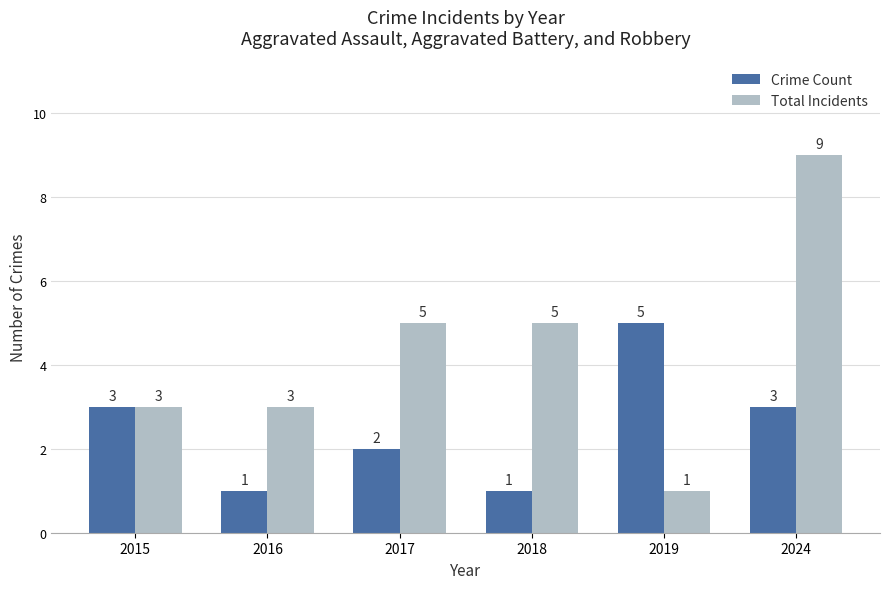

Does the chart contain any negative values?

No